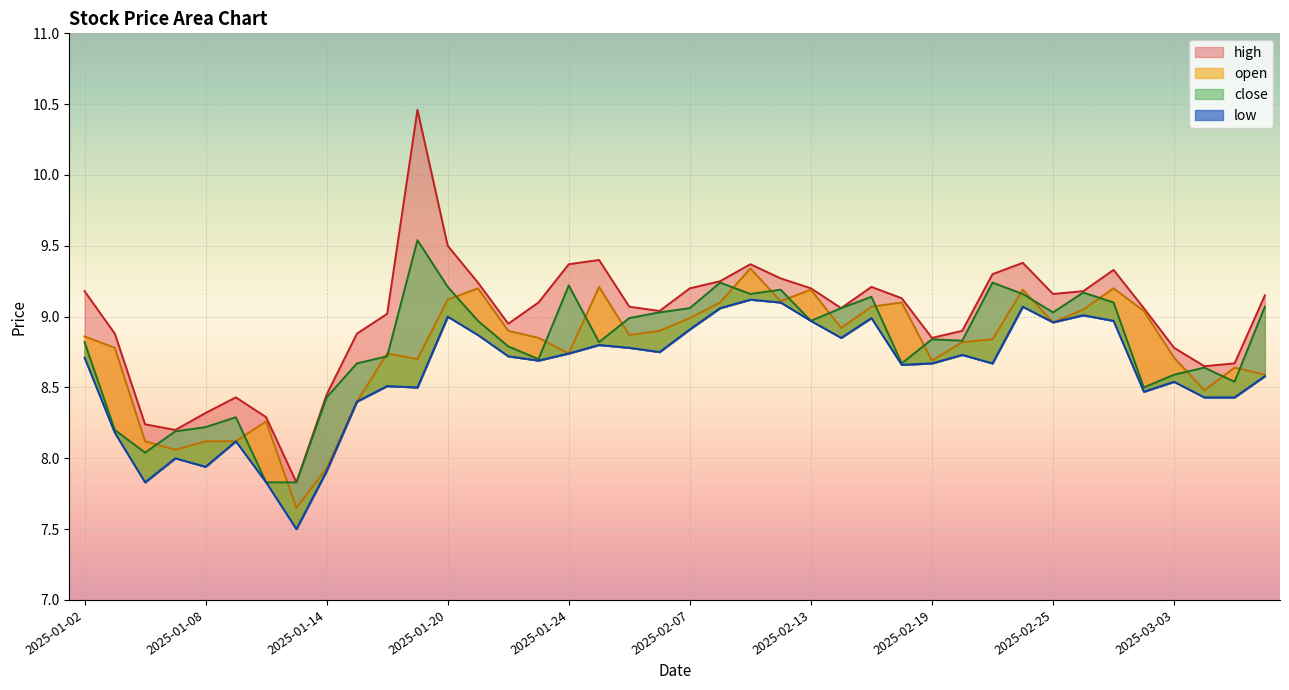

Reading left to right, extract all data points from this chart.

high: 9.2	8.9	8.2	8.2	8.3	8.4	8.3	7.8	8.4	8.9	9.0	10.5	9.5	9.2	8.9	9.1	9.4	9.4	9.1	9.0	9.2	9.2	9.4	9.3	9.2	9.1	9.2	9.1	8.8	8.9	9.3	9.4	9.2	9.2	9.3	9.1	8.8	8.7	8.7	9.2
open: 8.9	8.8	8.1	8.1	8.1	8.1	8.3	7.7	7.9	8.4	8.7	8.7	9.1	9.2	8.9	8.8	8.7	9.2	8.9	8.9	9.0	9.1	9.3	9.1	9.2	8.9	9.1	9.1	8.7	8.8	8.8	9.2	9.0	9.1	9.2	9.0	8.7	8.5	8.6	8.6
close: 8.8	8.2	8.0	8.2	8.2	8.3	7.8	7.8	8.4	8.7	8.7	9.5	9.2	9.0	8.8	8.7	9.2	8.8	9.0	9.0	9.1	9.2	9.2	9.2	9.0	9.1	9.1	8.7	8.8	8.8	9.2	9.2	9.0	9.2	9.1	8.5	8.6	8.6	8.5	9.1
low: 8.7	8.2	7.8	8.0	7.9	8.1	7.8	7.5	7.9	8.4	8.5	8.5	9.0	8.9	8.7	8.7	8.7	8.8	8.8	8.8	8.9	9.1	9.1	9.1	9.0	8.8	9.0	8.7	8.7	8.7	8.7	9.1	9.0	9.0	9.0	8.5	8.5	8.4	8.4	8.6